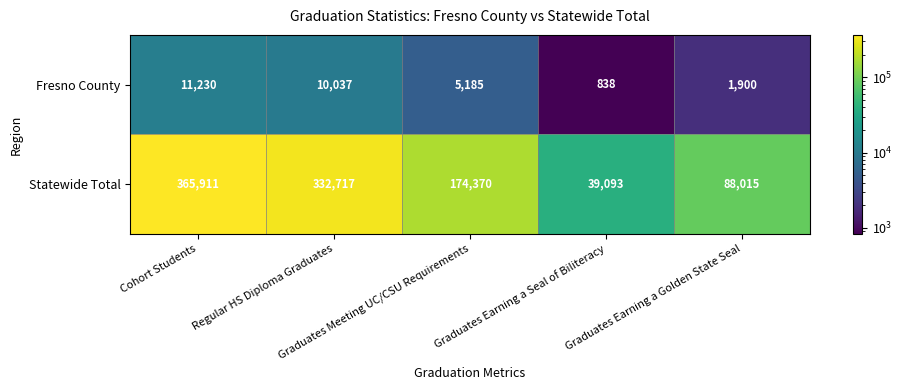

What is the difference between the maximum and minimum values in the Statewide Total series?

326818